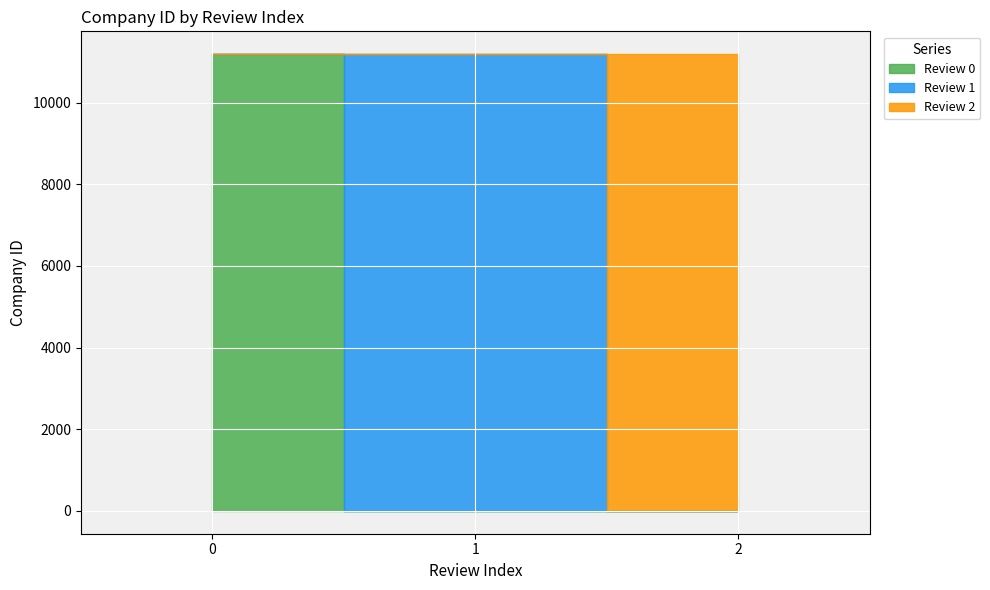

How many series are shown in this chart?

3